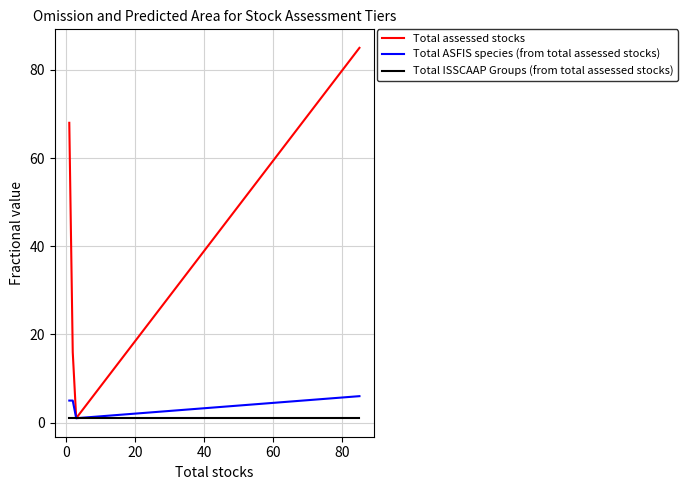

Reading right to left, list all the values displayed in this chart.

Total assessed stocks: 85	1	16	68
Total ASFIS species (from total assessed stocks): 6	1	5	5
Total ISSCAAP Groups (from total assessed stocks): 1	1	1	1